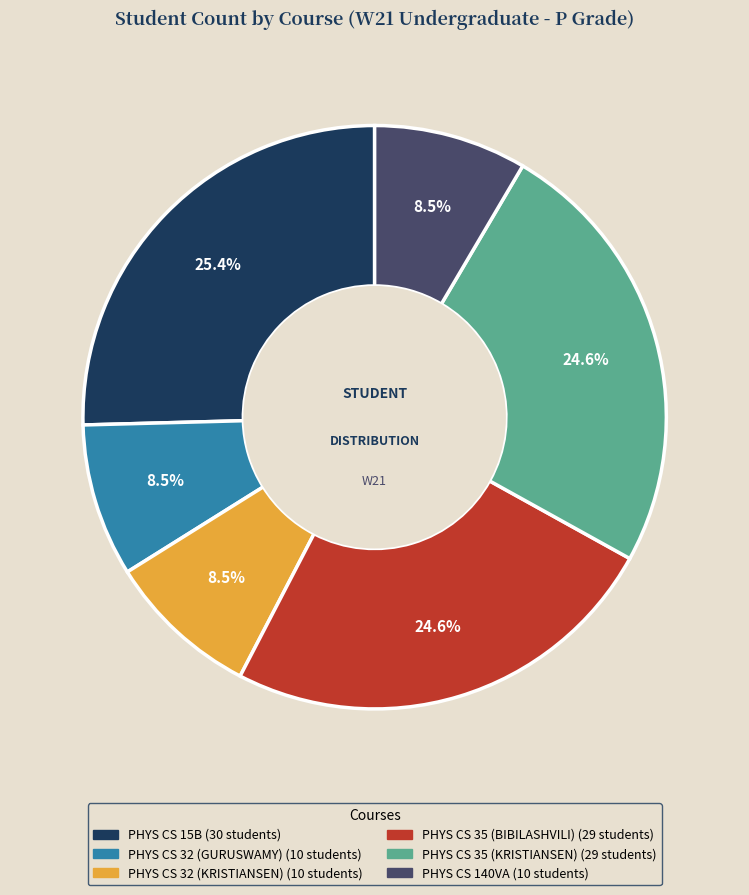

Is the sum of PHYS CS 15B and PHYS CS 32 (KRISTIANSEN) greater than half?

No